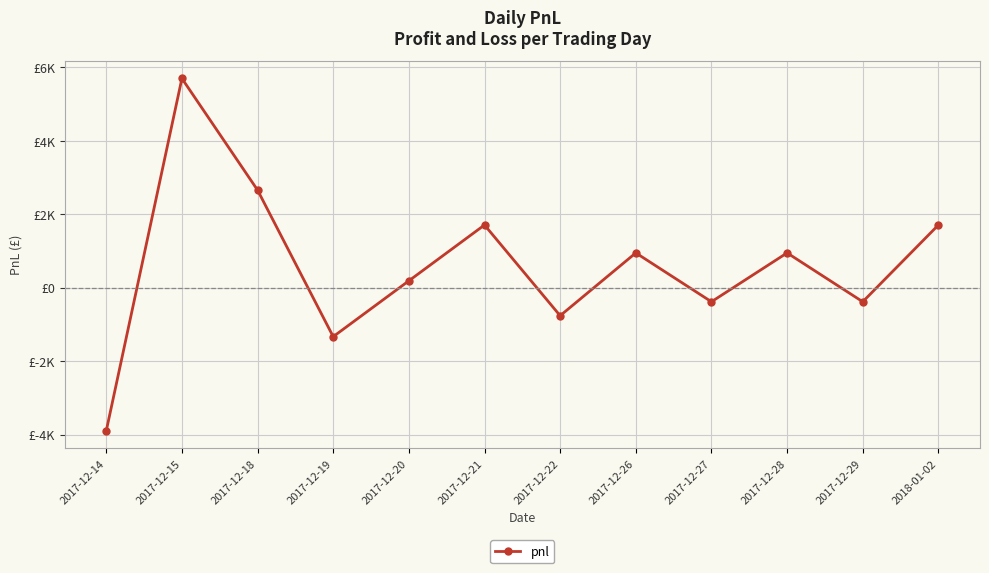

Is this an area chart (filled region under the line)?

No